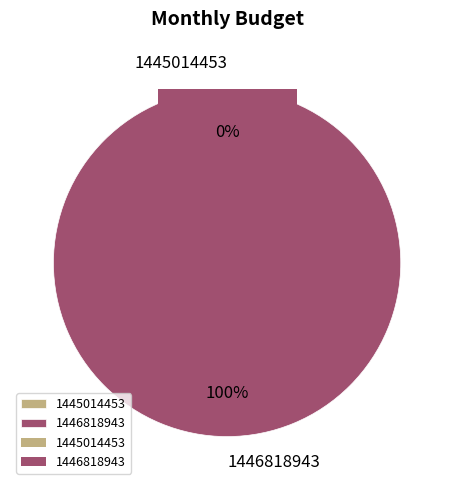

To the nearest percent, what is the difference between the 1445014453 and 1446818943 slice percentages?

100%